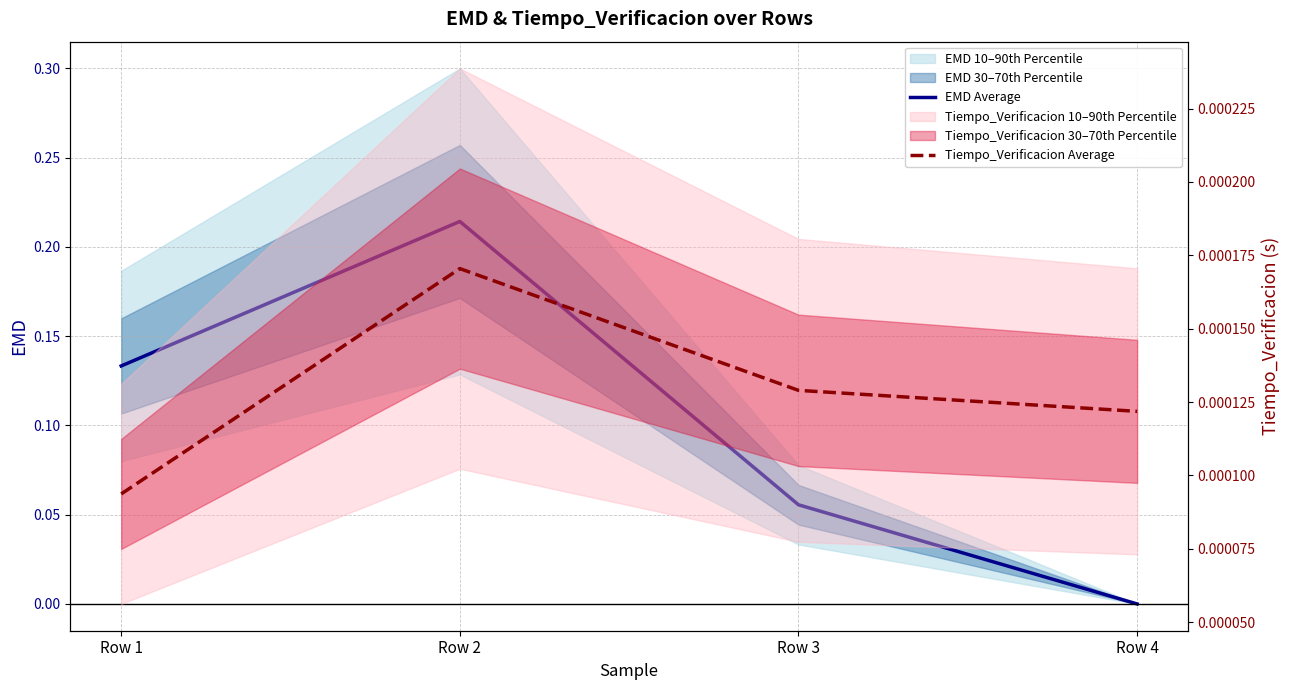

What is the total value across all series at Row 3?

0.1